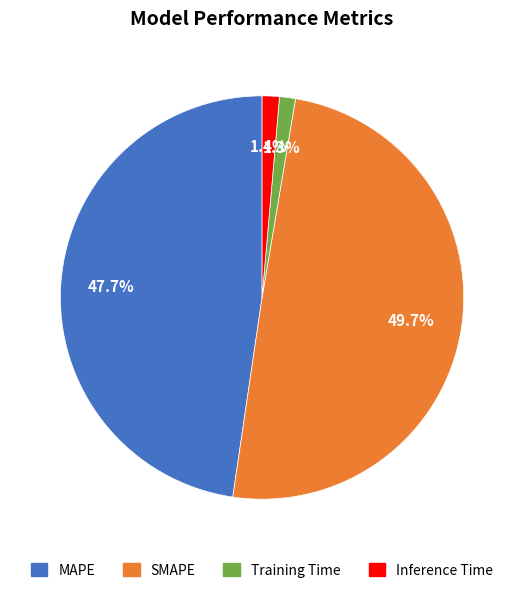

What is the total percentage of Training Time and Inference Time?

2.7%